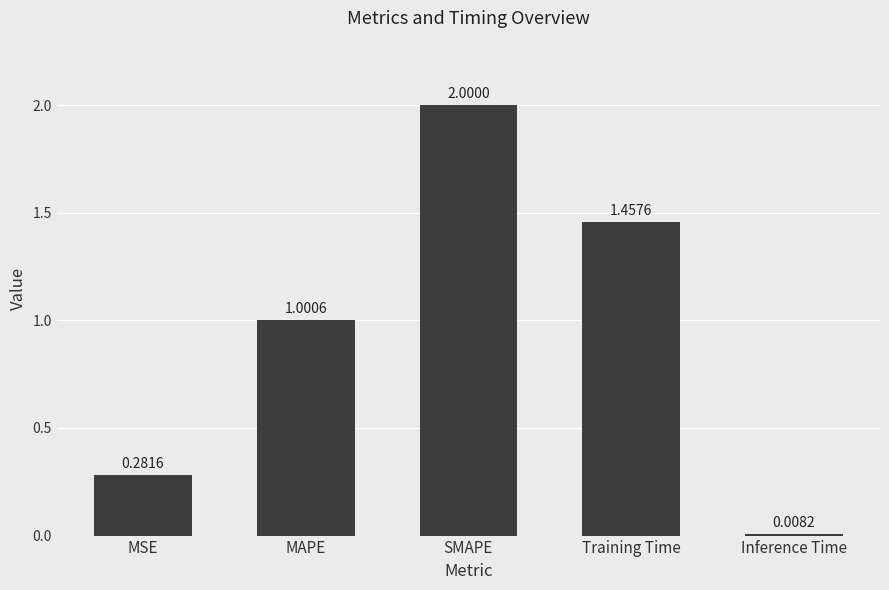

The value at MSE is 0.5. True or false?

False